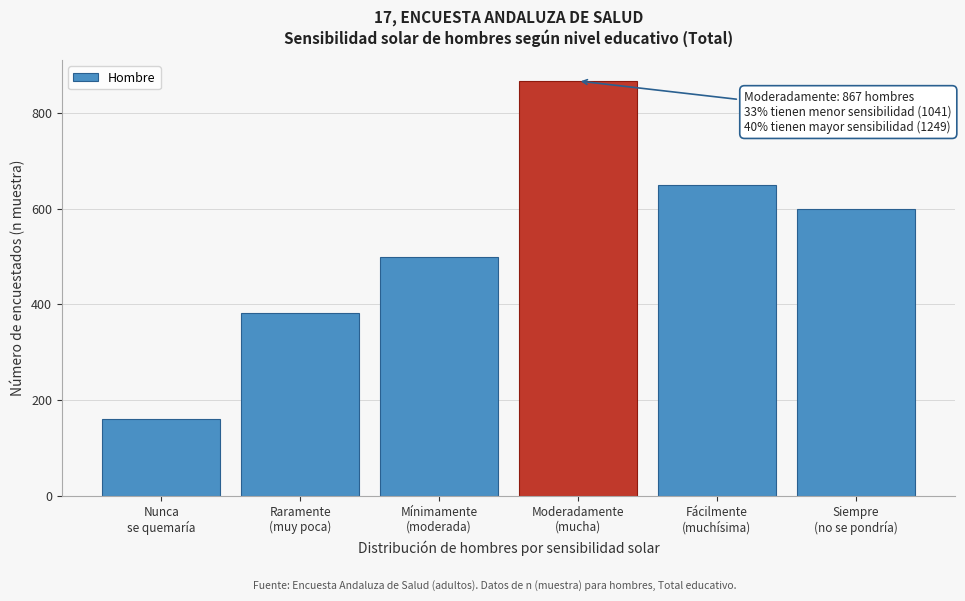

Reading right to left, transcribe all the data shown in this chart.

600	649	867	498	382	161